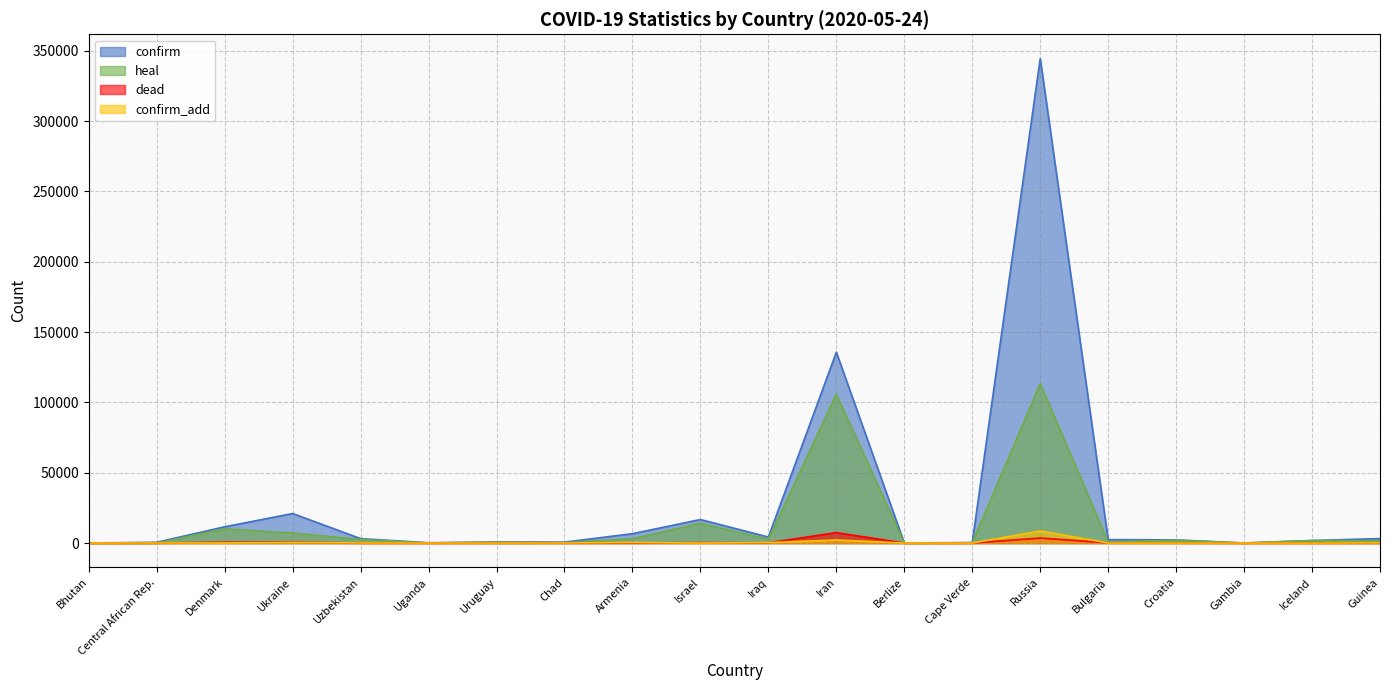

How many categories are shown in the chart?

20